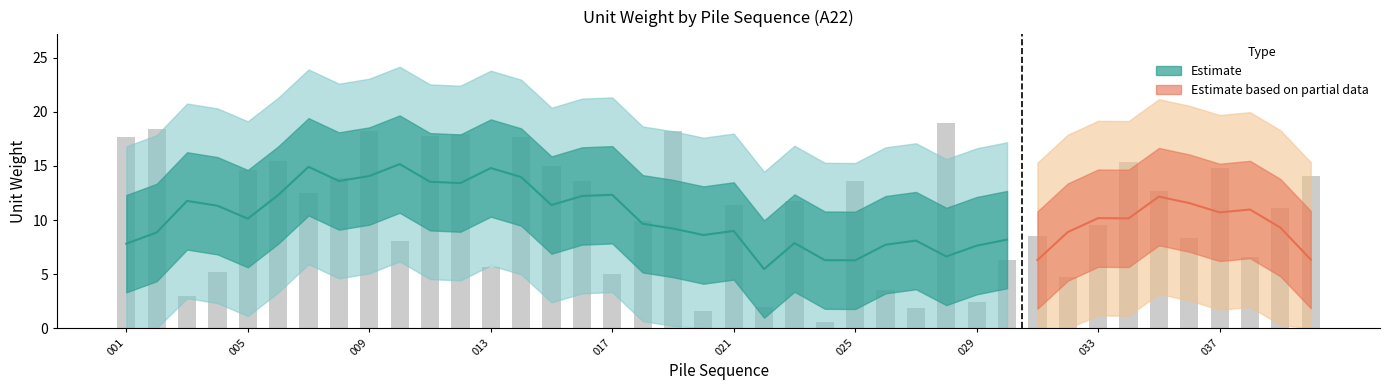

The value at 029 is 2.5. True or false?

True